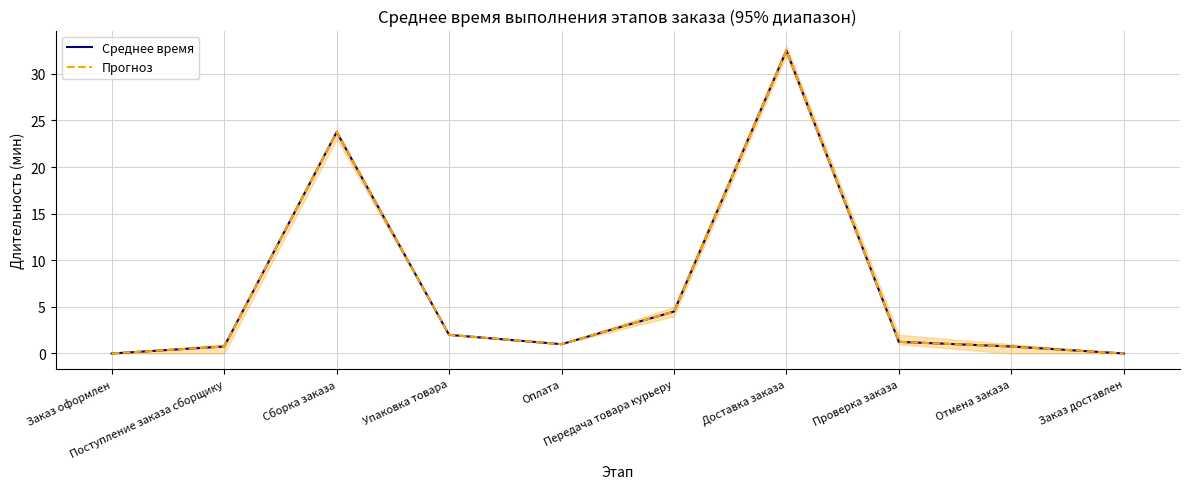

Is it true that Среднее время equals 1.0 at Оплата?

True